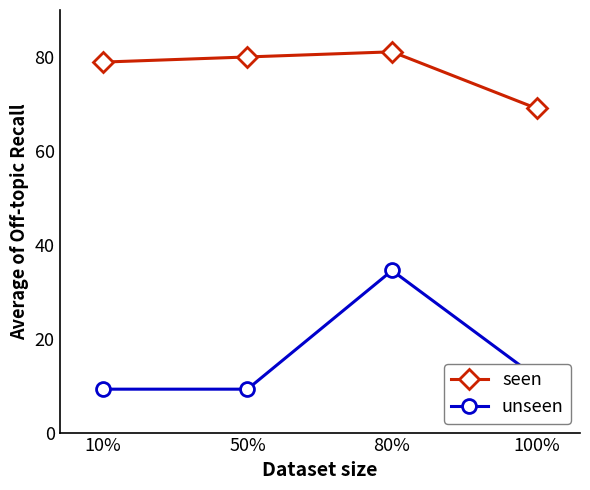

The value of unseen at 80% is 34.5. True or false?

True